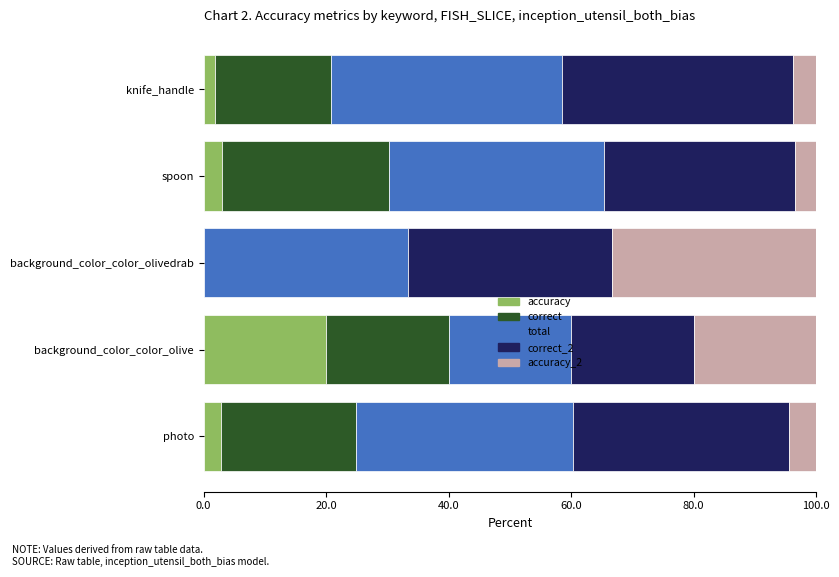

What is the maximum value for accuracy?

20.0